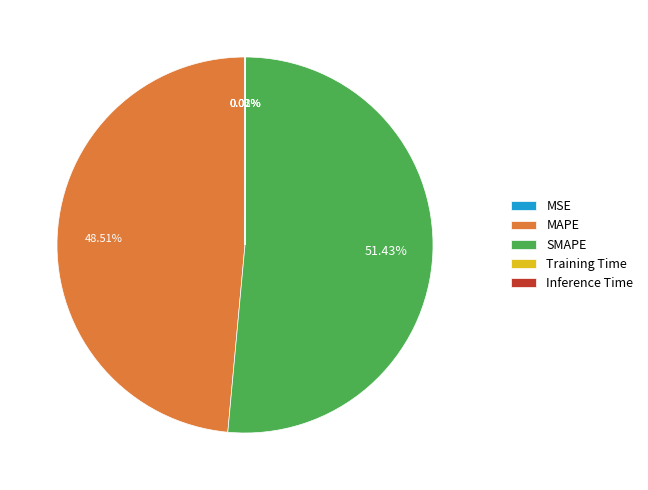

What is the largest slice in the pie chart?

SMAPE